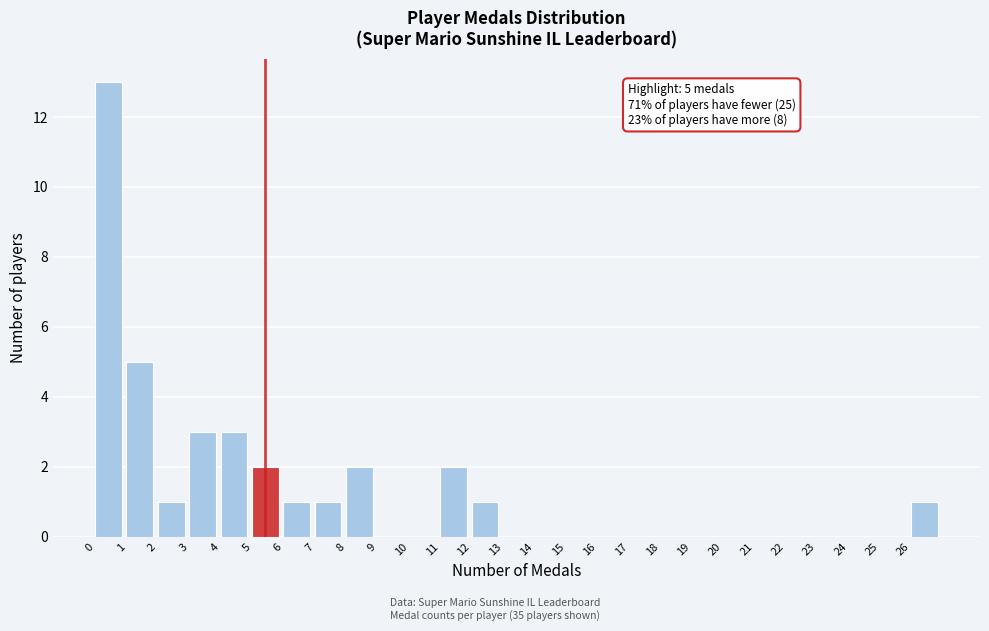

Over which range of the x-axis is the bar tallest?

0 to 1